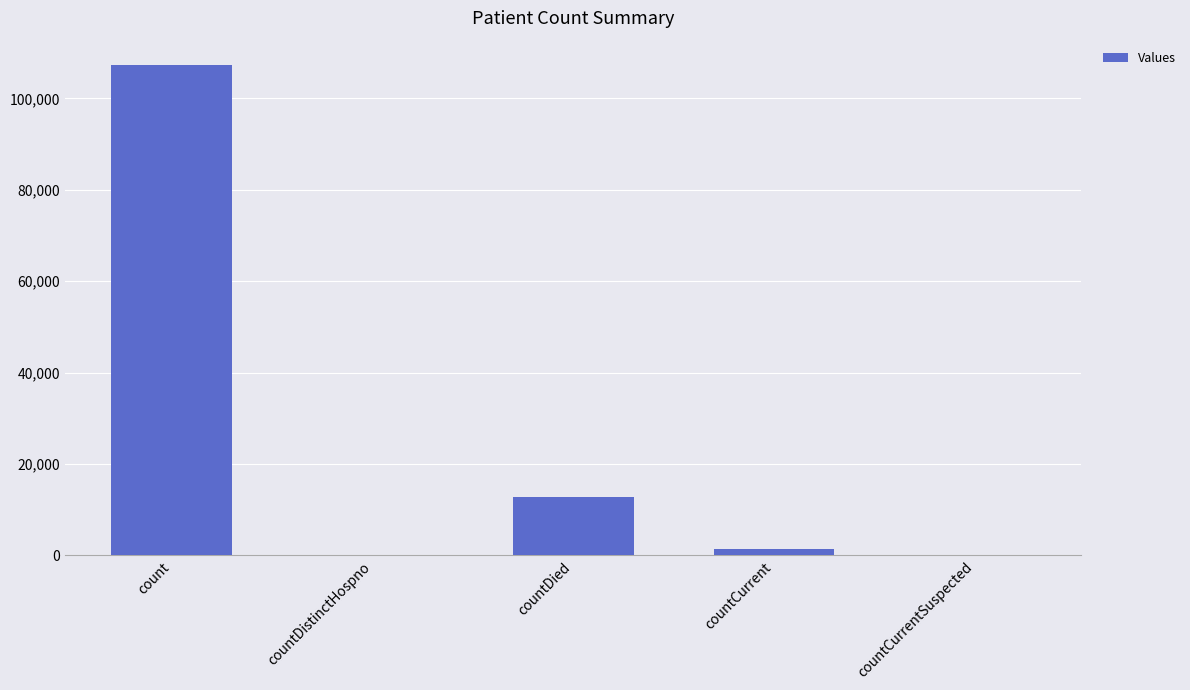

What is the change in value from countDistinctHospno to countDied?

+12741